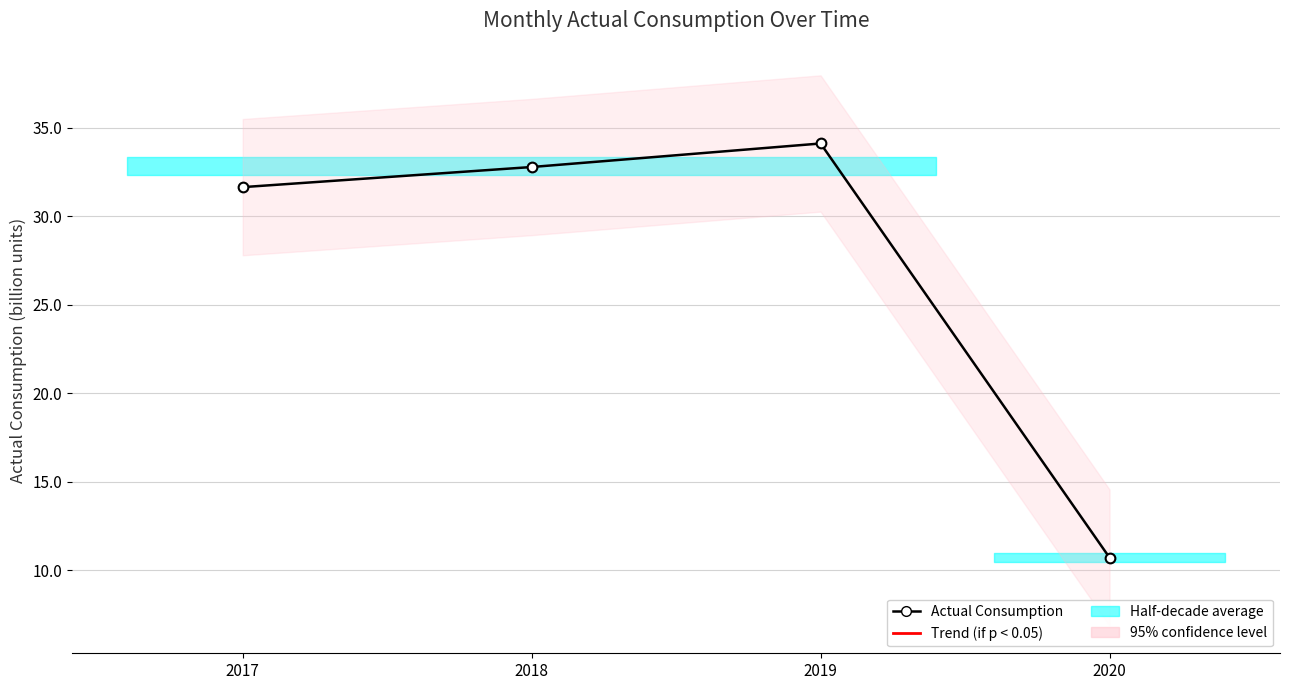

Reading right to left, transcribe all the data shown in this chart.

10.7	34.1	32.8	31.6